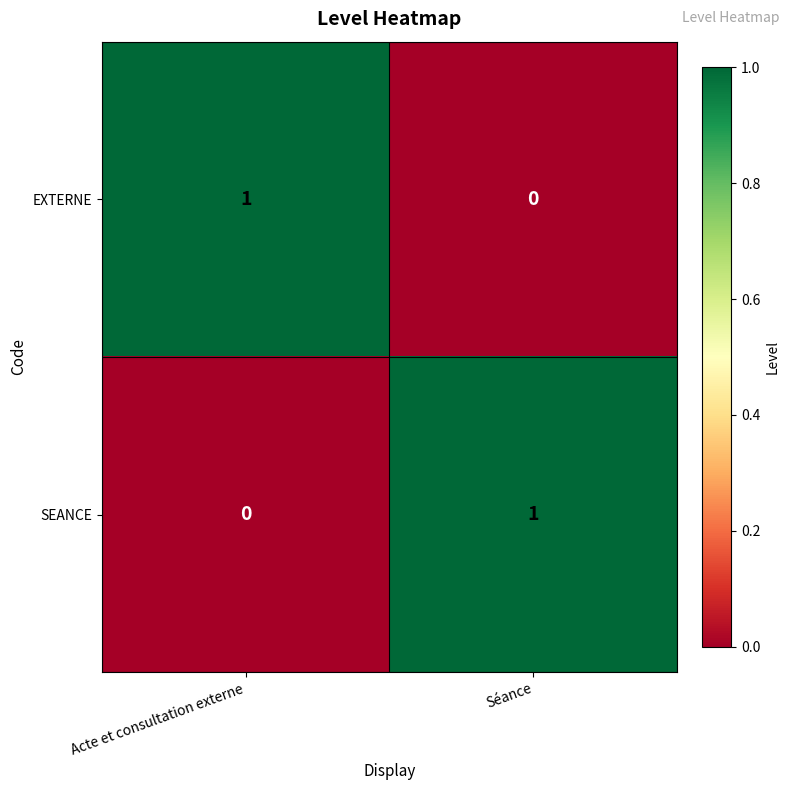

True or false: SEANCE has a value of 1 at Acte et consultation externe.

False